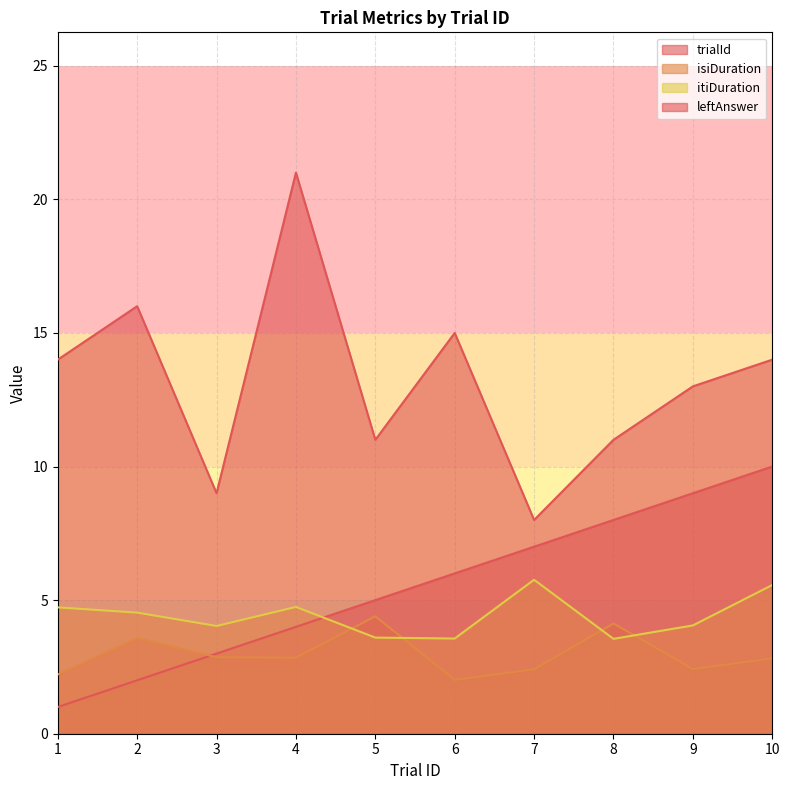

How many intersections are there between itiDuration and trialId?

1